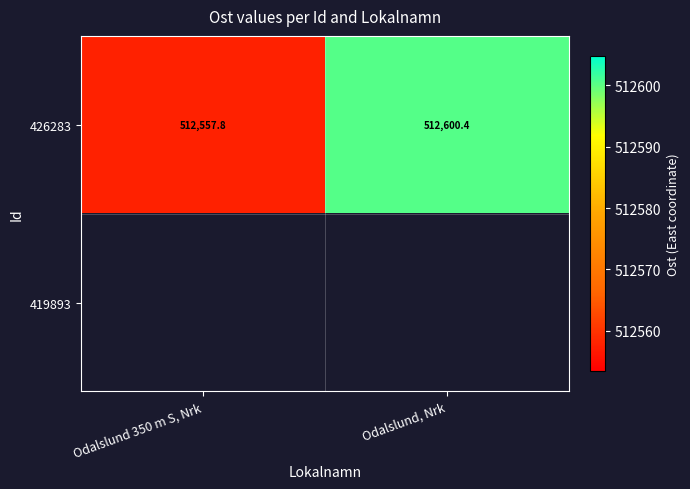

Rank the categories by 426283 value from lowest to highest.

Odalslund 350 m S, Nrk, Odalslund, Nrk